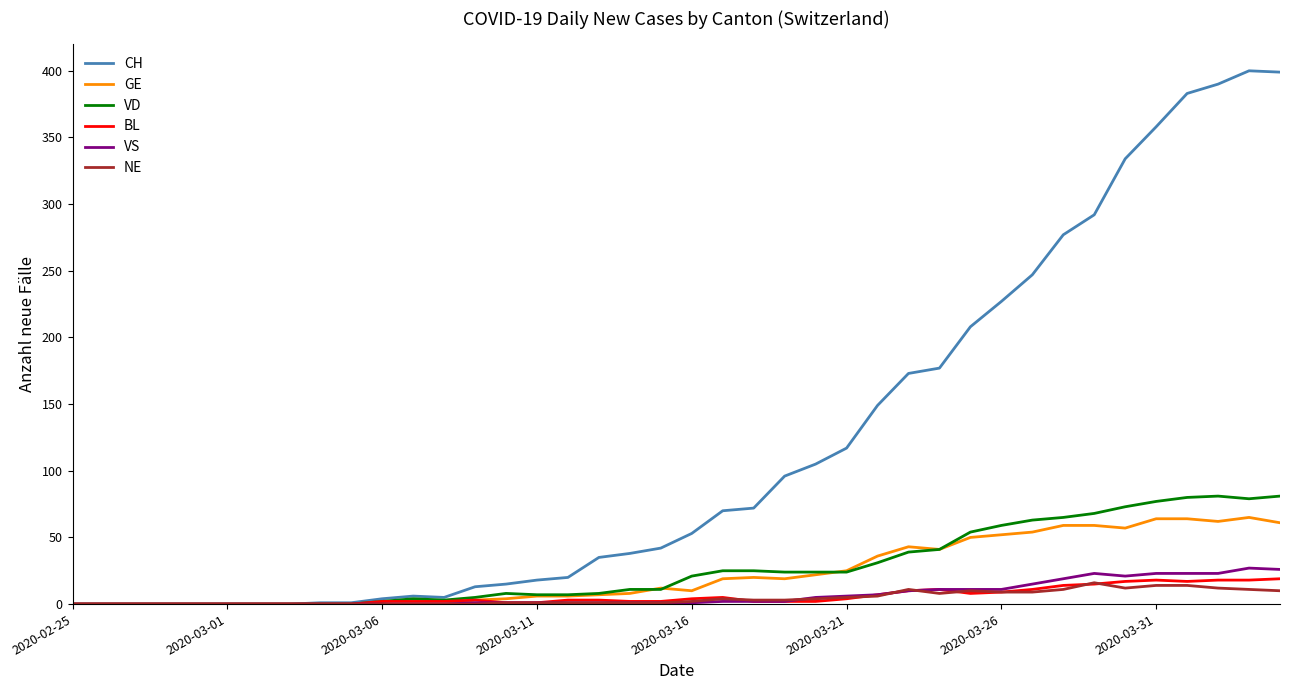

What is the maximum value shown in the chart?

400